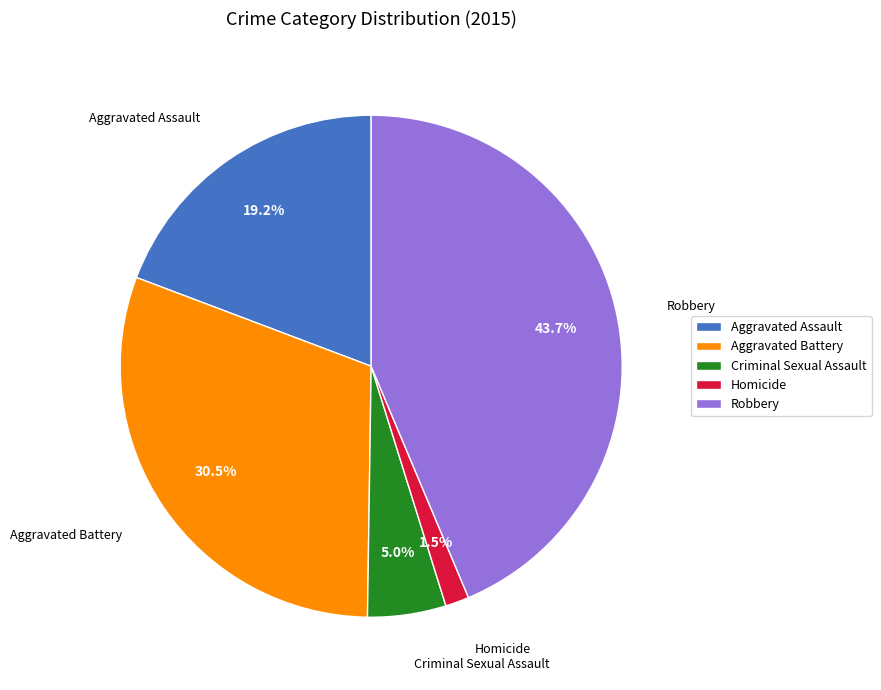

Does Robbery account for over 50% of the chart?

No